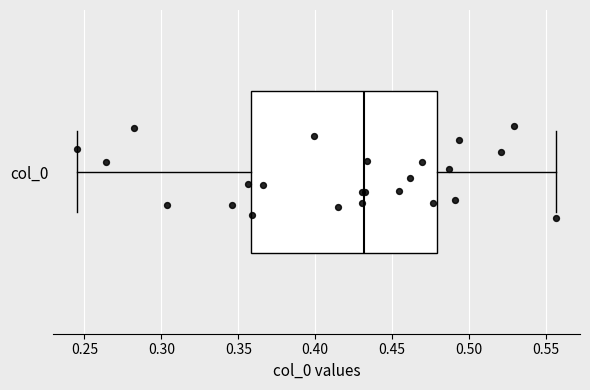

Transcribe this box plot: give where the median line is, the range the box spans, and where the two whiskers end, as read against the x-axis. The values are not printed on the chart, so give them approximately, as read against the axis.

median 0.430, box 0.360 to 0.480, whiskers 0.245 to 0.555